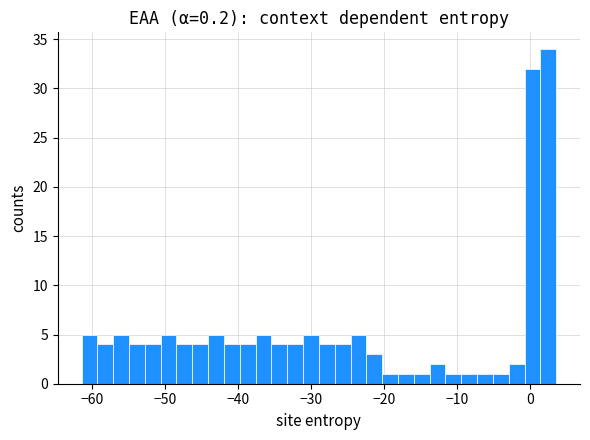

Around what value on the x-axis is the tallest bar? Give the approximate position of its centre, as read against the axis.

3